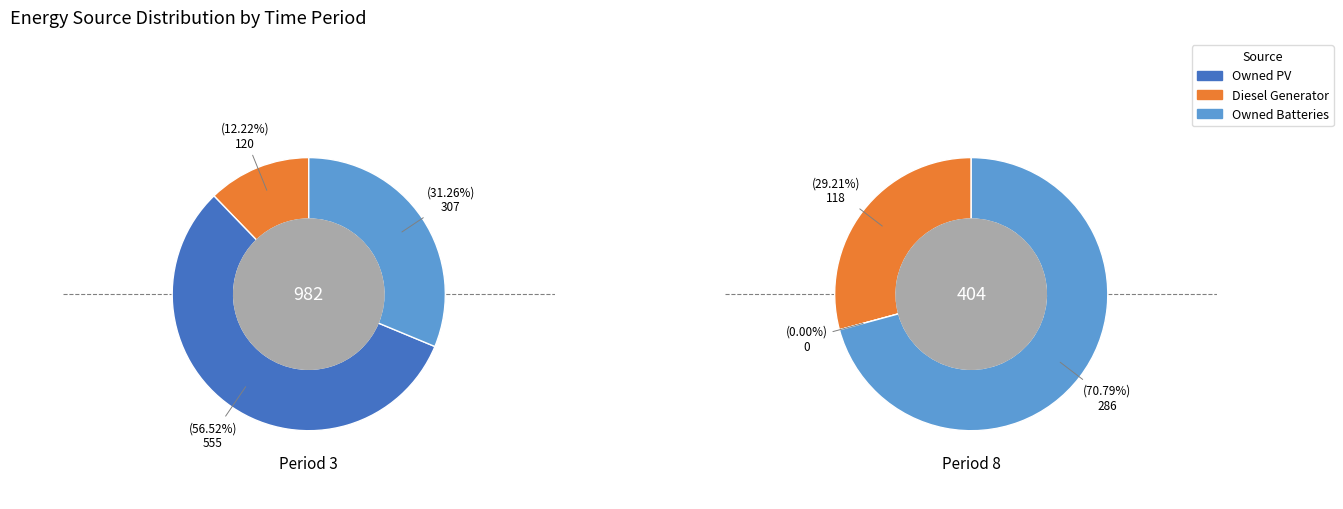

To the nearest percent, what is the average slice percentage?

33%